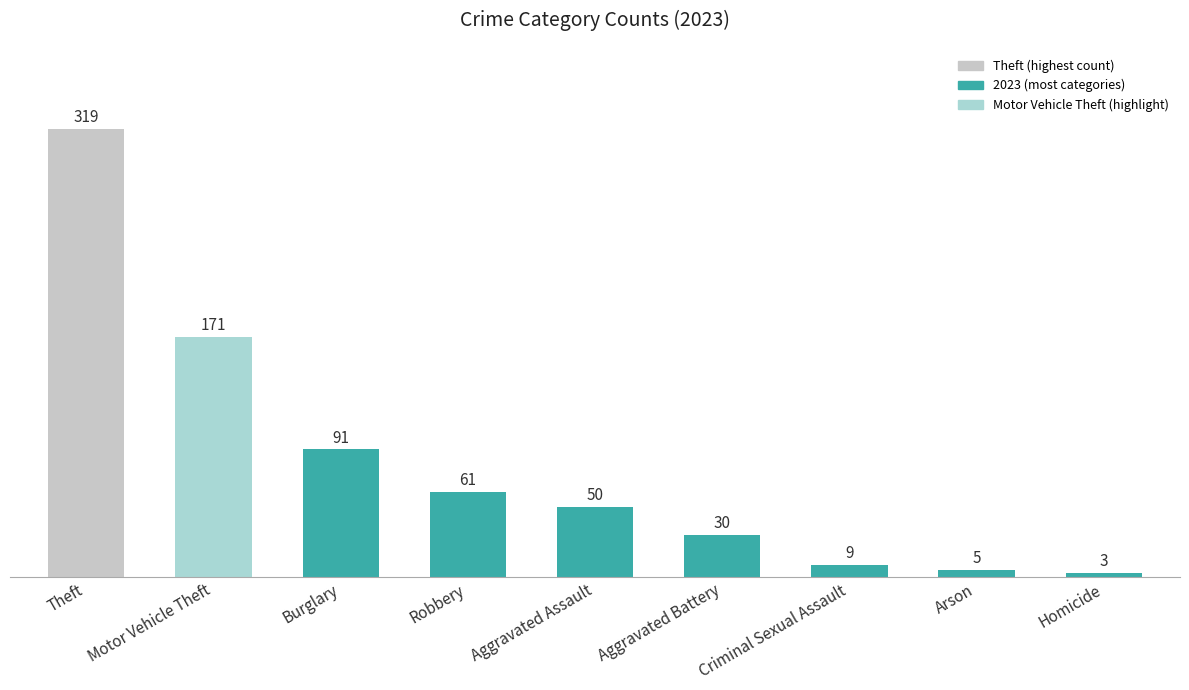

What is the sum of all values?

739